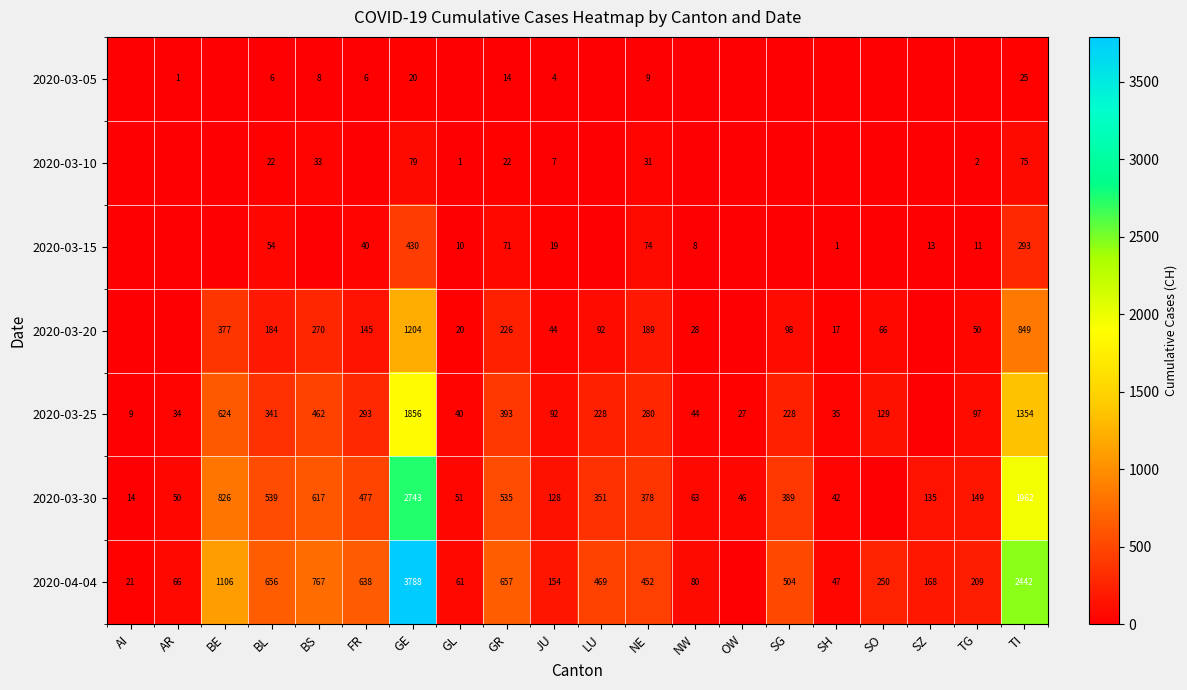

The value of 2020-03-30 at LU is 573. True or false?

False